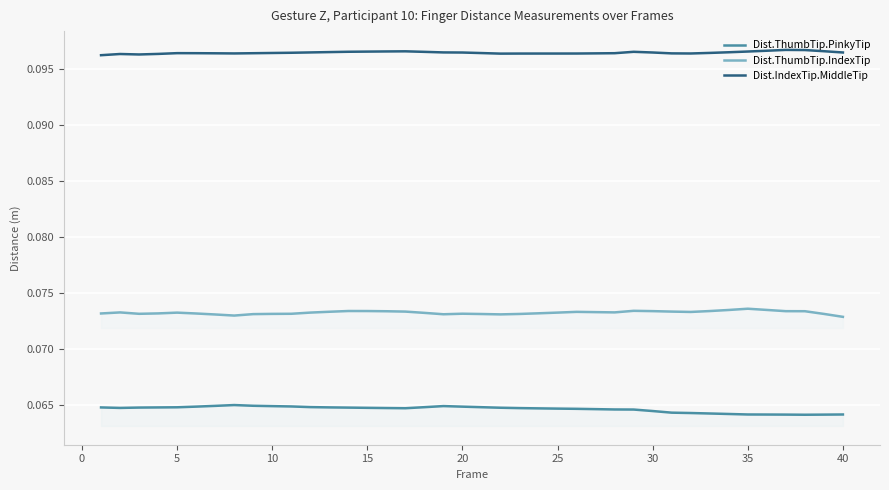

The Dist.IndexTip.MiddleTip series shows 0.2 at 15. True or false?

False